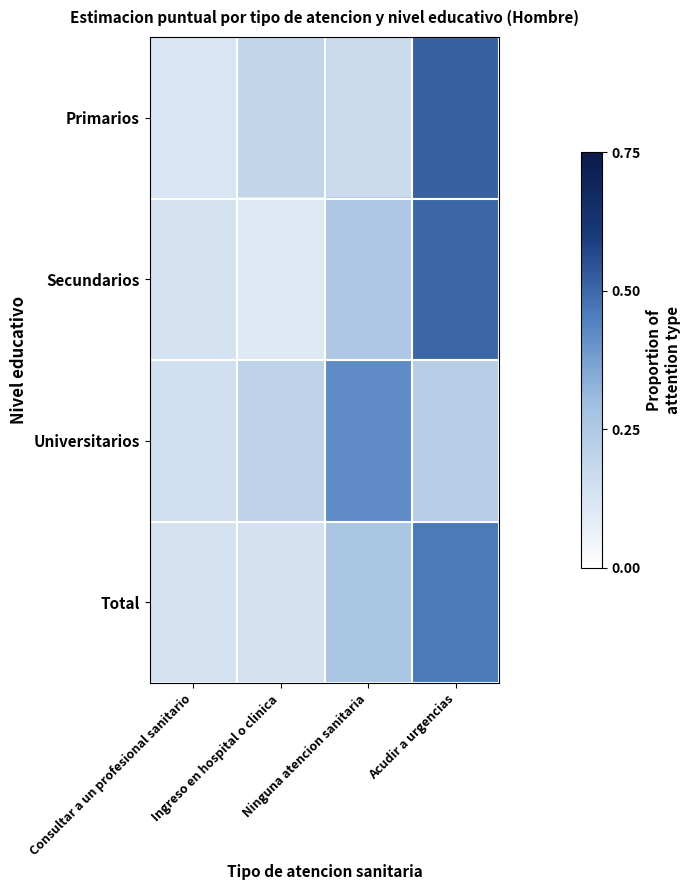

Rank the series at Consultar a un profesional sanitario from lowest to highest value.

Primarios, Total, Secundarios, Universitarios